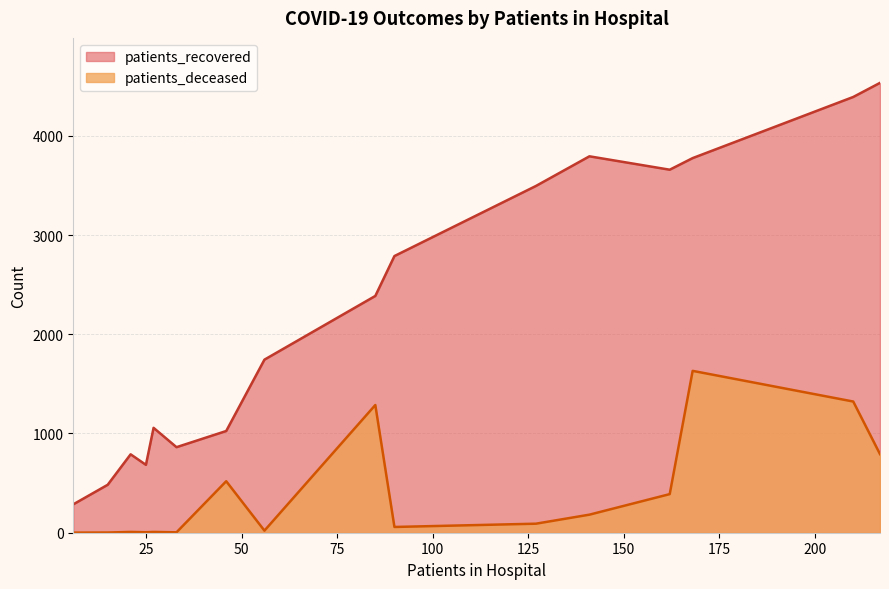

Which series has the largest total across all categories?

patients_recovered